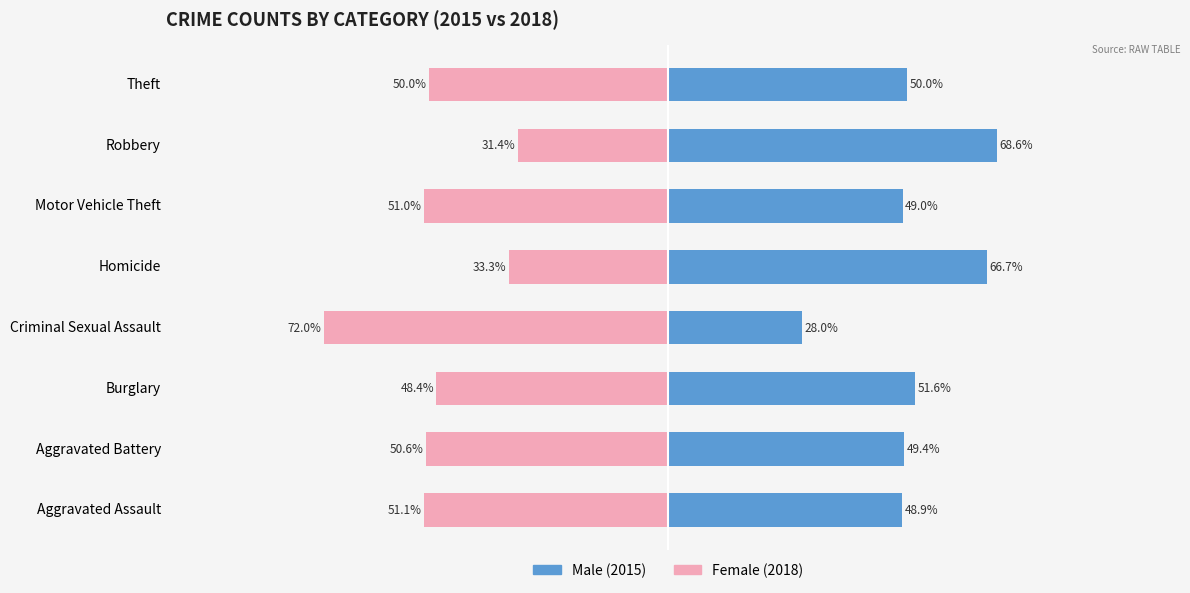

What are all the series names shown in the legend?

Male, Female